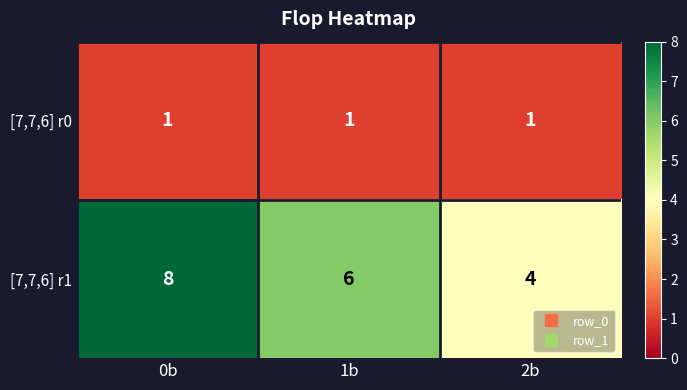

What is the average value of the [7,7,6] r1 series?

6